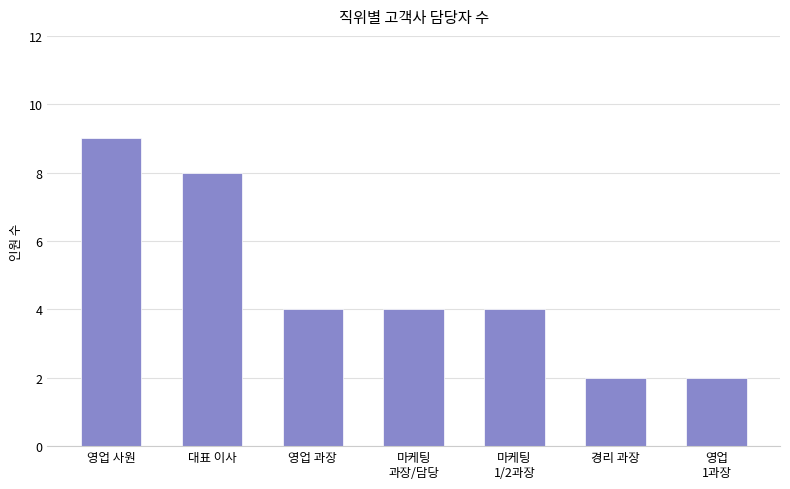

What is the sum of all values?

33